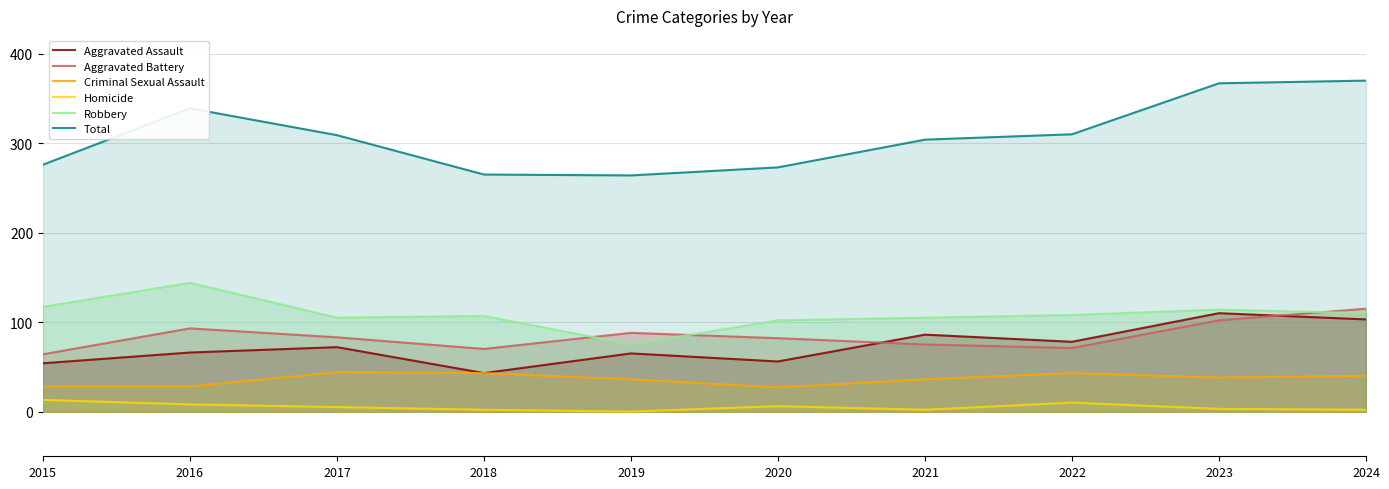

How many distinct data groups are displayed?

6